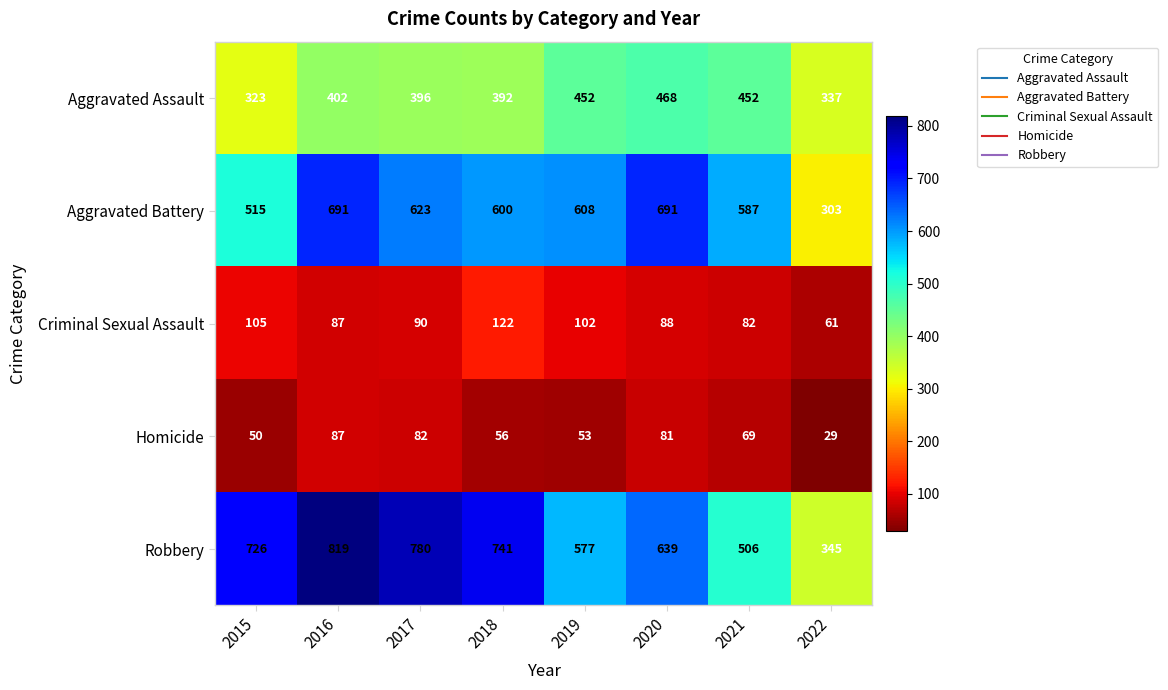

What is the difference between the maximum and minimum values in the Criminal Sexual Assault series?

61